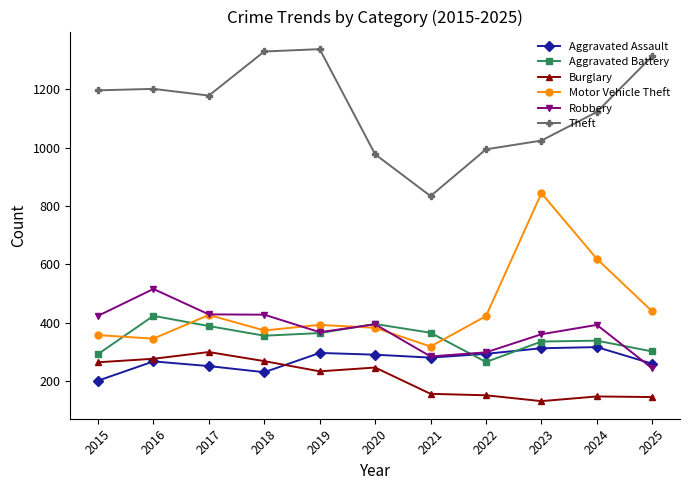

What is the minimum value shown in the chart?

132